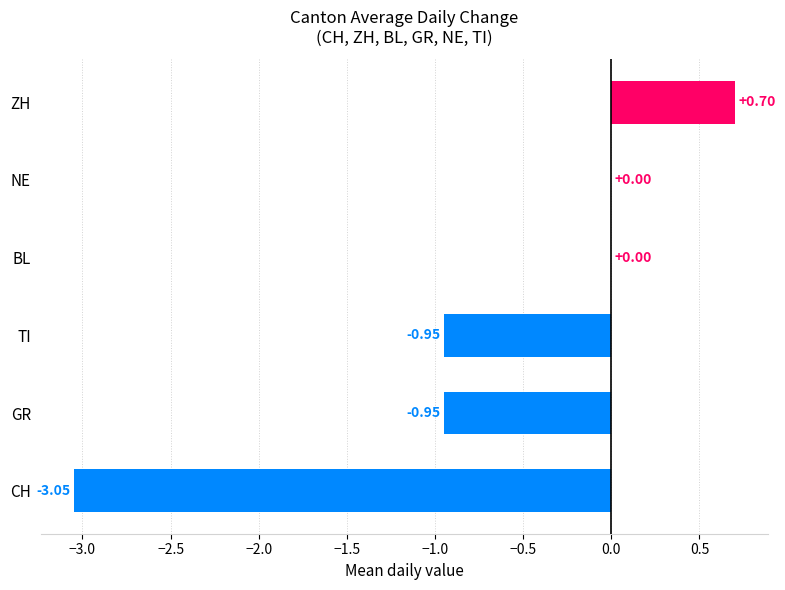

Which has a higher value, GR or ZH?

ZH